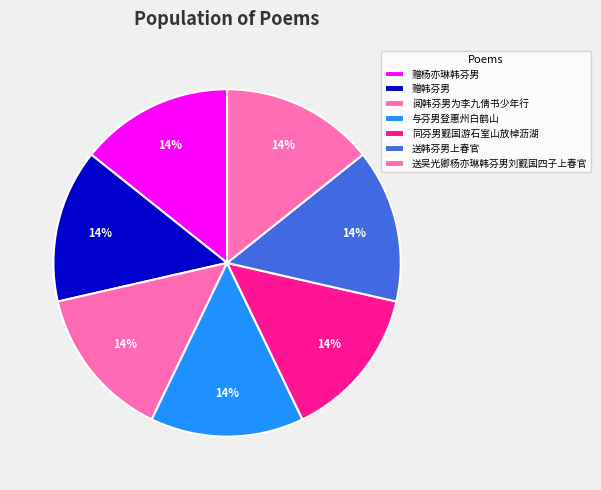

Is there a majority slice in this chart?

No